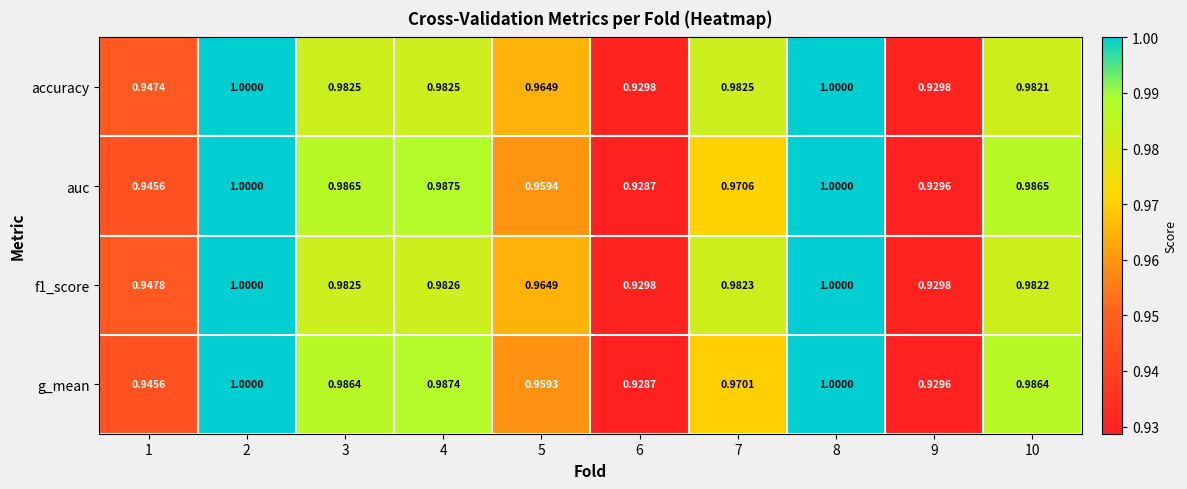

Is the value of auc at 6 greater than the value of f1_score at 3?

No